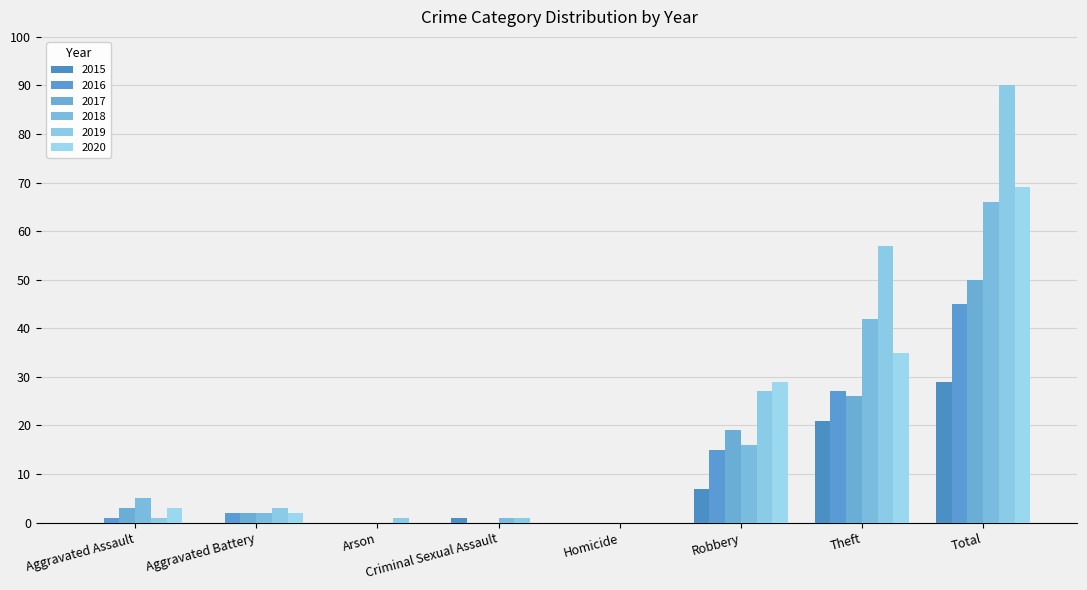

At which label is 2019 closest to 45?

Theft